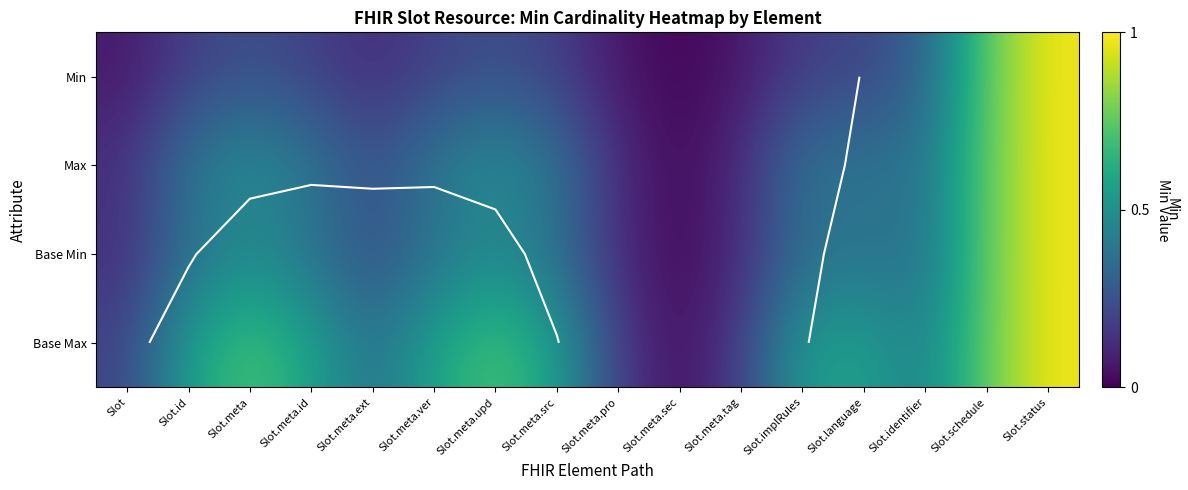

Is it true that Min equals 0.0 at Slot.meta.sec?

False